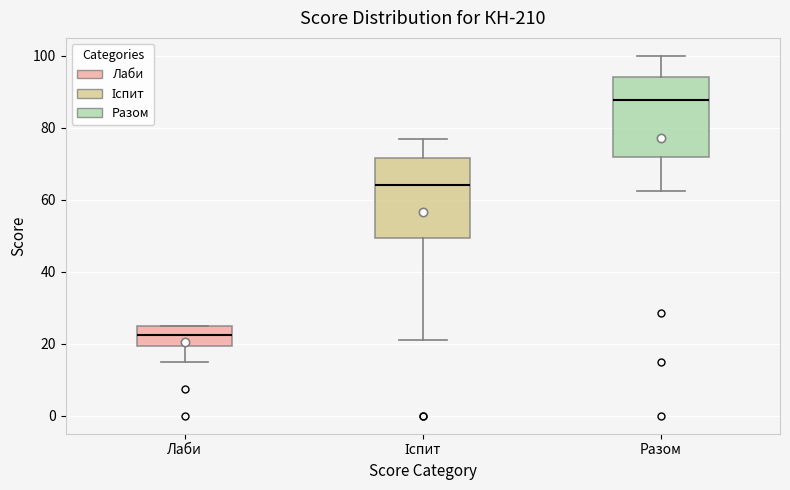

Which box's median line is the highest?

Разом